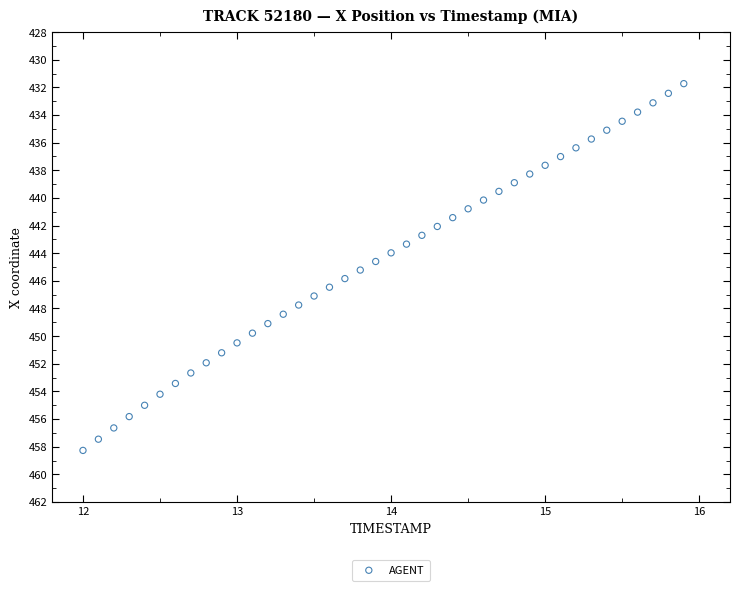

What is the range of Y values (max minus min)?

26.5